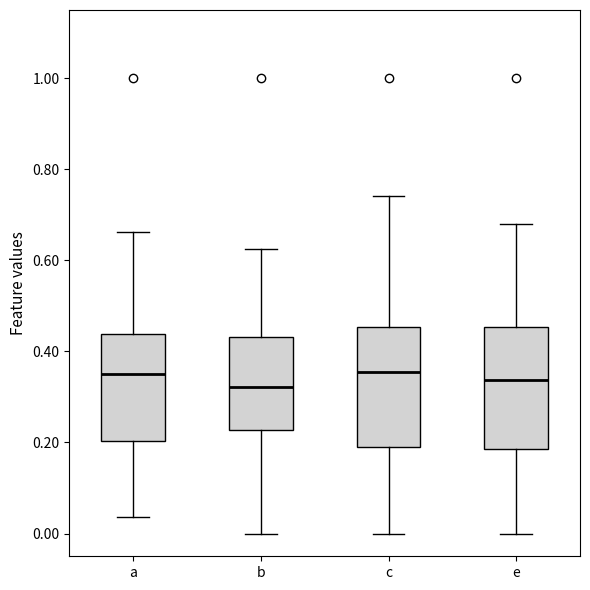

Reading left to right, read every box against the y-axis: the position of its median line, the range the box covers, and the ends of its whiskers. The values are not printed on the chart, so give them approximately, as read against the axis.

a: median 0.36, box 0.20 to 0.44, whiskers 0.04 to 0.66
b: median 0.32, box 0.22 to 0.44, whiskers 0.00 to 0.62
c: median 0.36, box 0.20 to 0.46, whiskers 0.00 to 0.74
e: median 0.34, box 0.18 to 0.46, whiskers 0.00 to 0.68